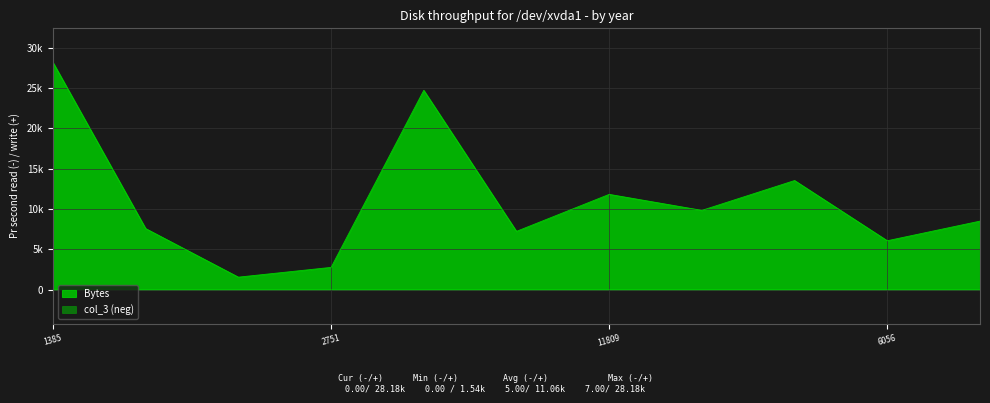

Reading right to left, extract all data points from this chart.

col_2: 8489=8489.0	6056=6056.0	558=13524.0	9824=9824.0	11809=11809.0	7221=7221.0	4198=24713.0	2751=2751.0	1540=1540.0	7564=7564.0	1385=28176.0
col_3: 8489=-0.4	6056=-0.1	558=-0.4	9824=-0.1	11809=-0.1	7221=-0.4	4198=-0.4	2751=-0.4	1540=-0.4	7564=-0.4	1385=0.0